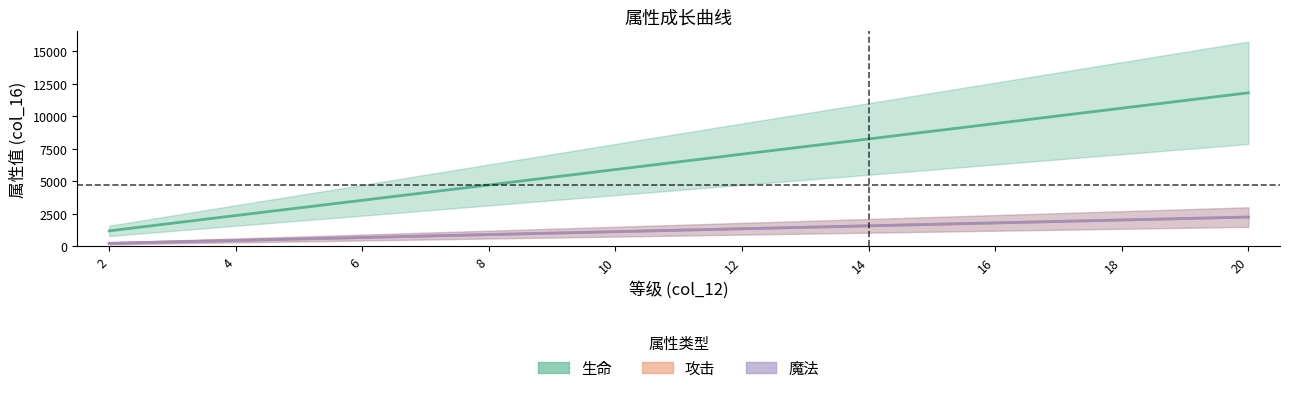

How many lines are shown in the chart?

3